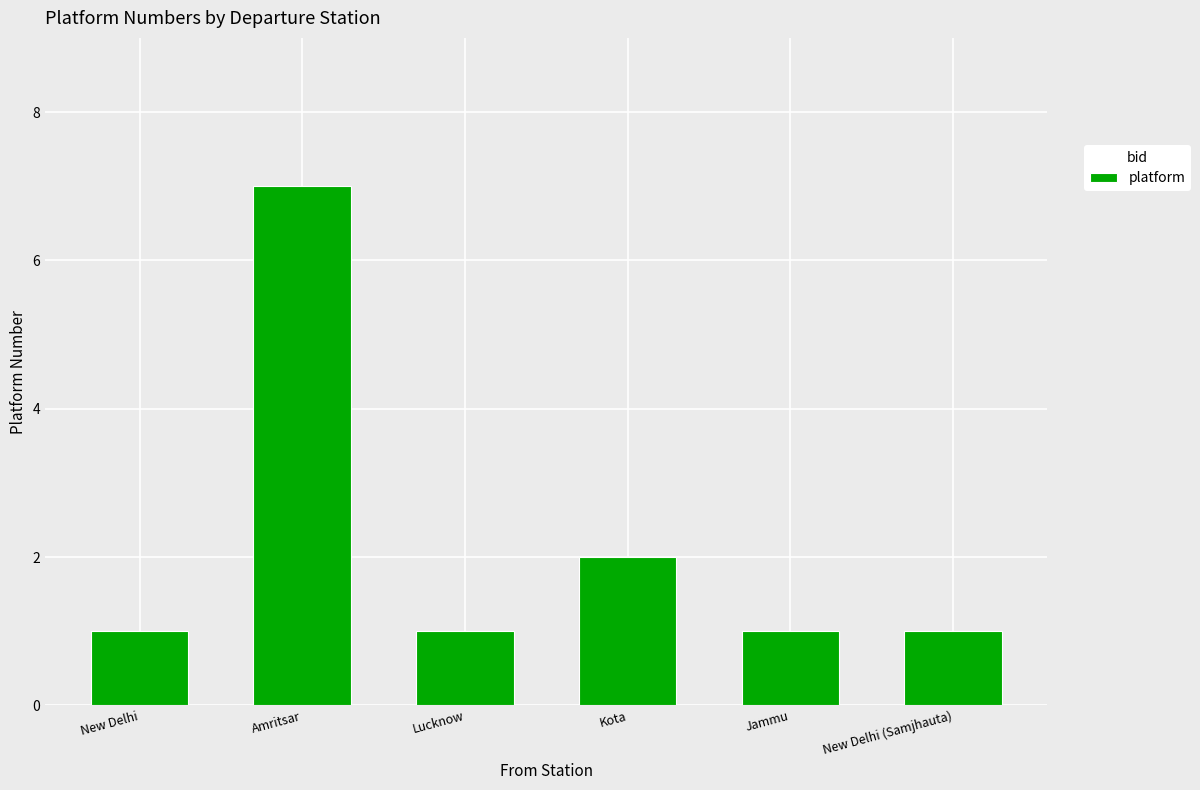

What is the label of the 3rd bar from the right?

Kota